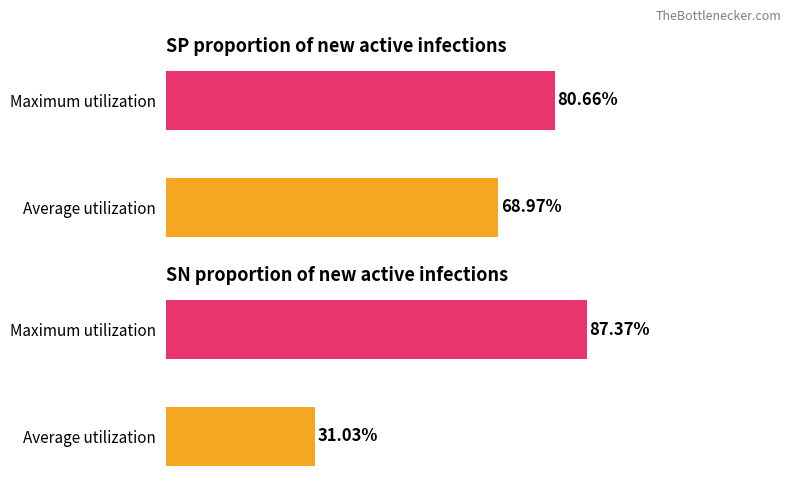

How many bars are there in each group?

2